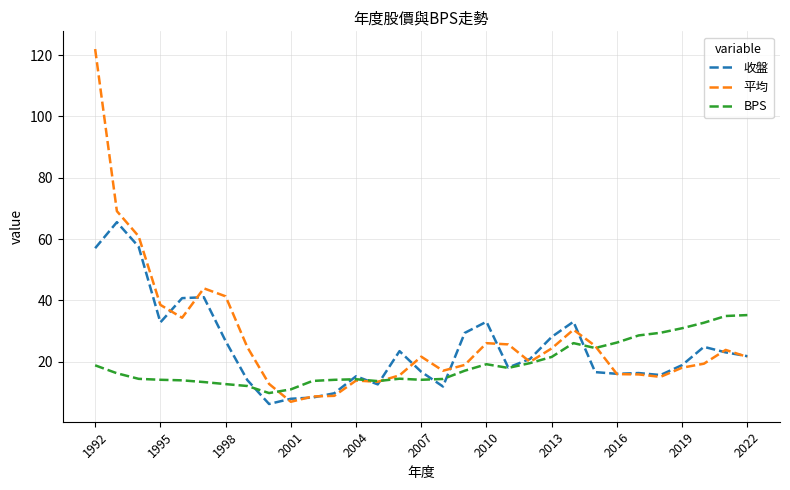

What is the highest value of the 收盤 series?

65.5